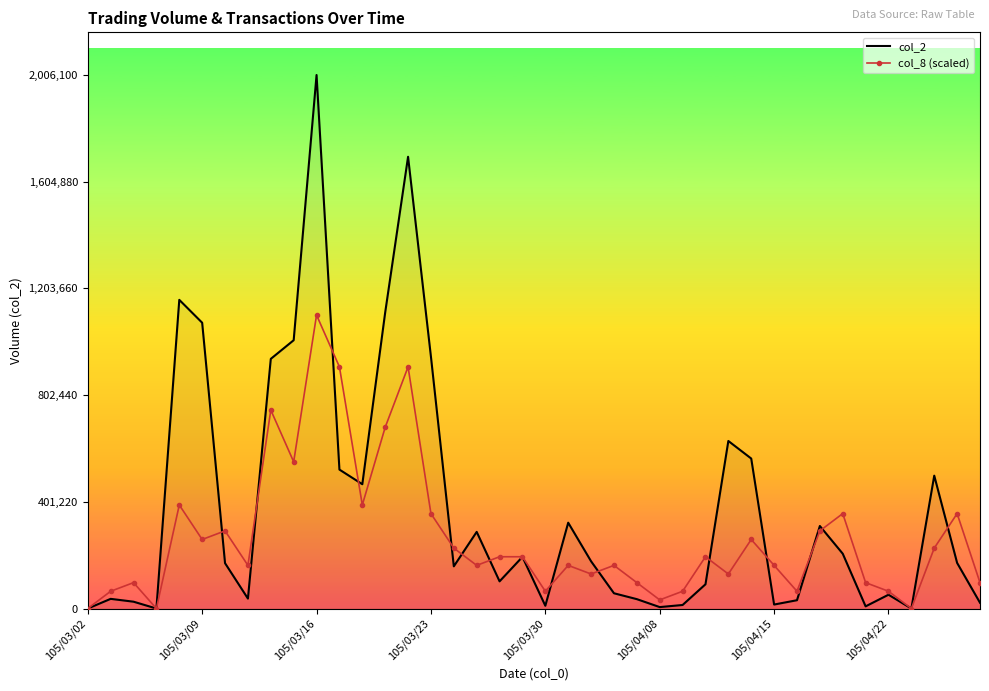

What is the maximum value for col_2?

2006100.0